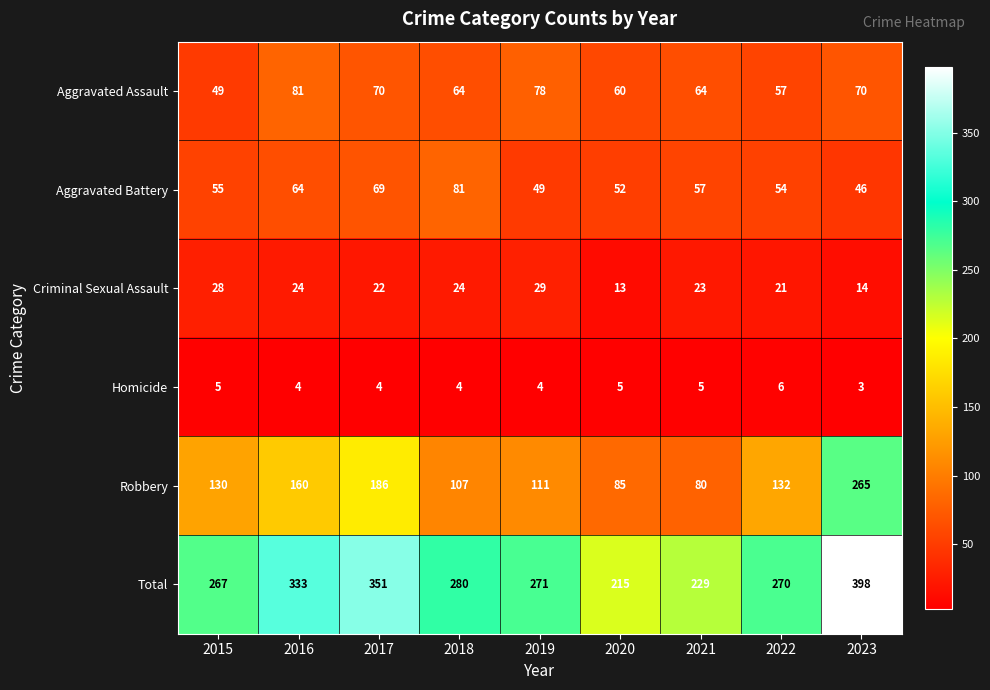

Which series has the largest range (max minus min)?

Robbery